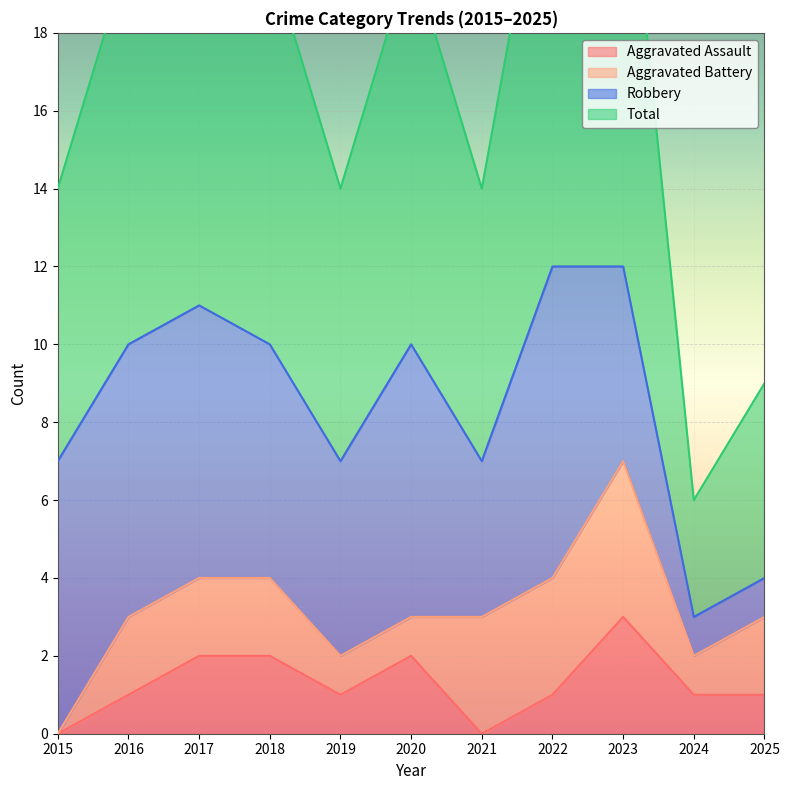

The Aggravated Assault series shows 0 at 2021. True or false?

True